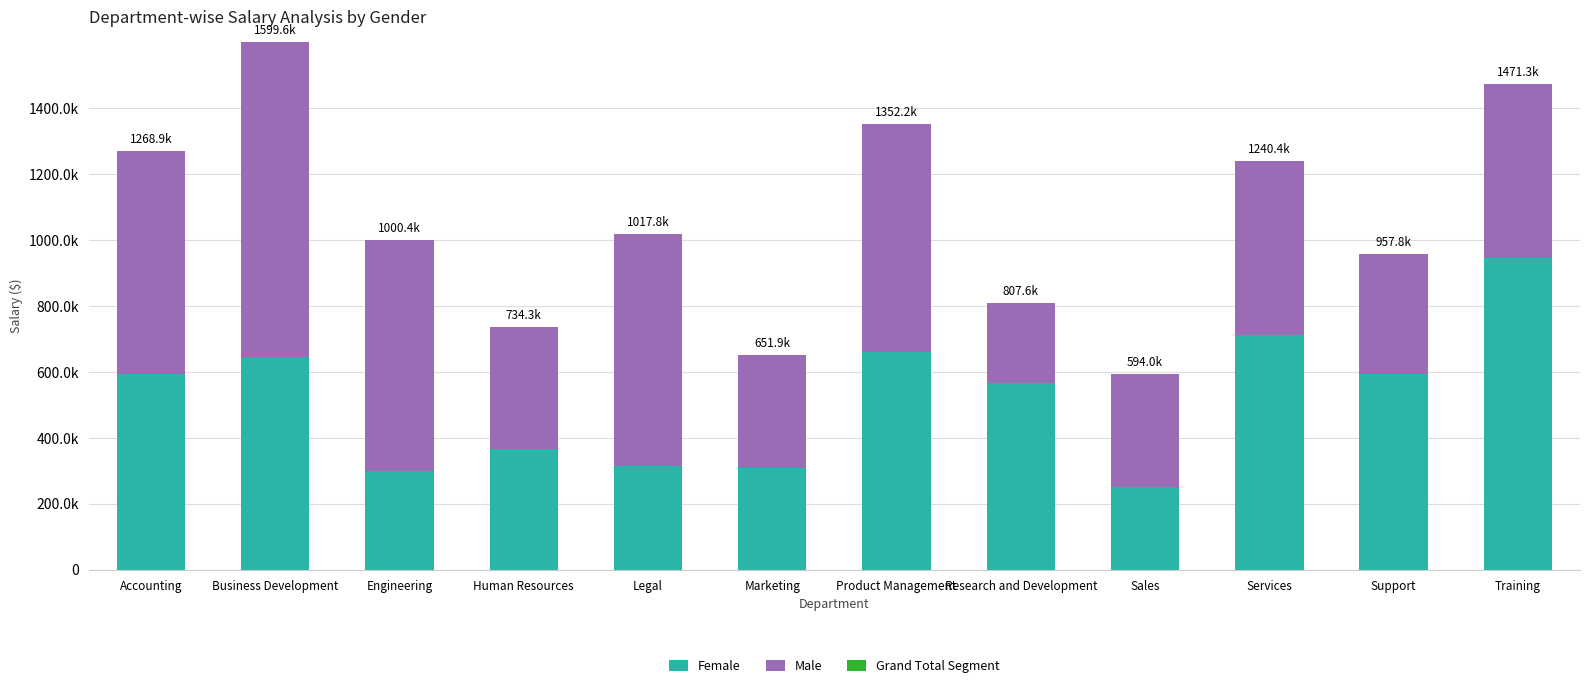

What is the label of the 3rd bar from the right?

Services